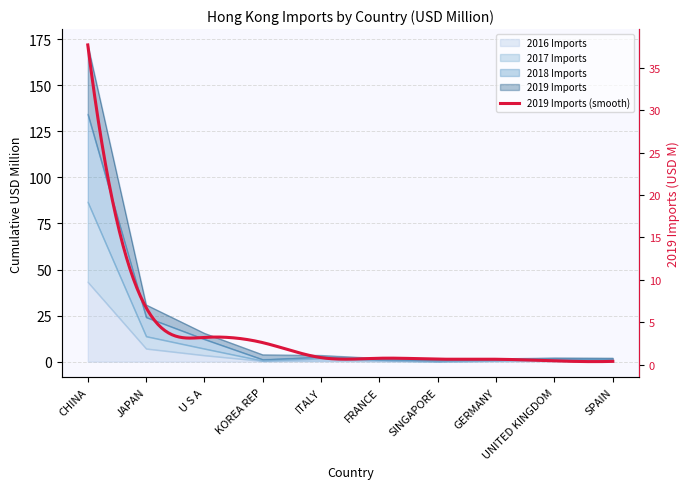

In 2018 Imports, how many points are higher than both neighbors (excluding endpoints)?

2